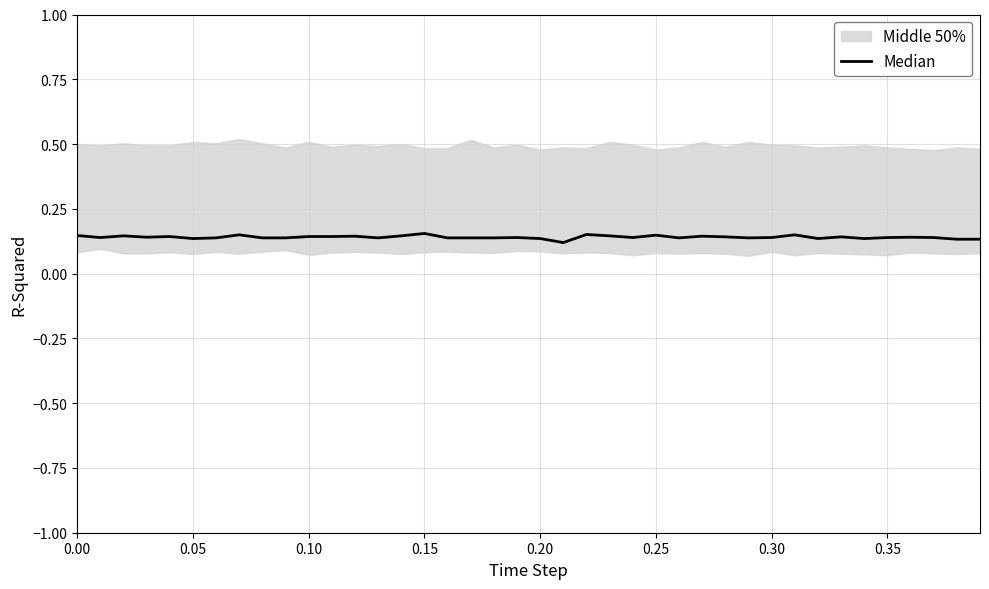

Reading left to right, list all the values displayed in this chart.

0.1	0.1	0.1	0.1	0.1	0.1	0.1	0.1	0.1	0.1	0.1	0.1	0.1	0.1	0.1	0.2	0.1	0.1	0.1	0.1	0.1	0.1	0.2	0.1	0.1	0.1	0.1	0.1	0.1	0.1	0.1	0.1	0.1	0.1	0.1	0.1	0.1	0.1	0.1	0.1